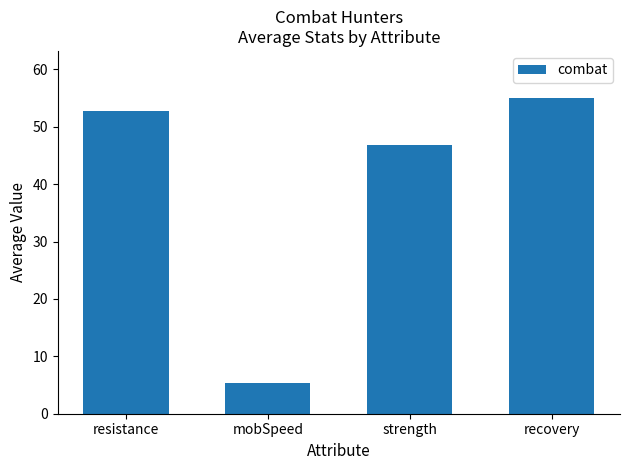

What is the value of the 2nd bar from the left?

5.3